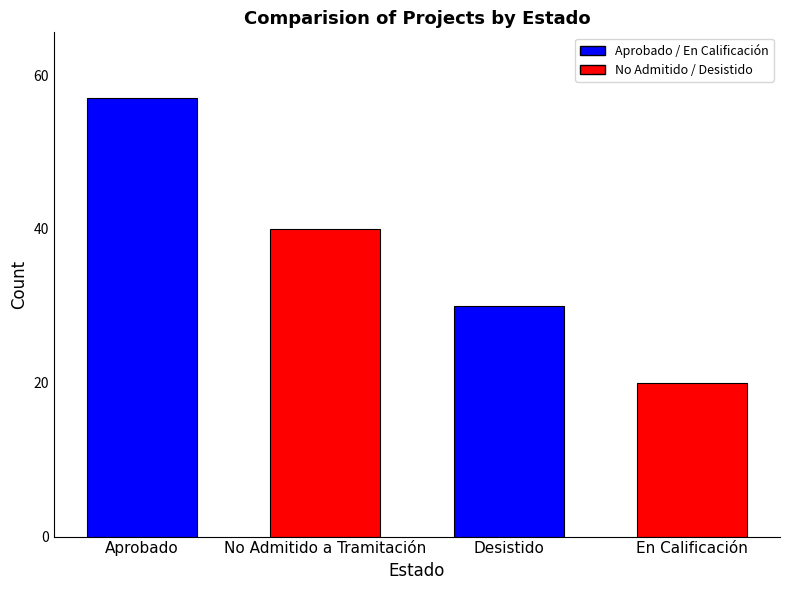

Reading left to right, list all the values displayed in this chart.

57	40	30	20